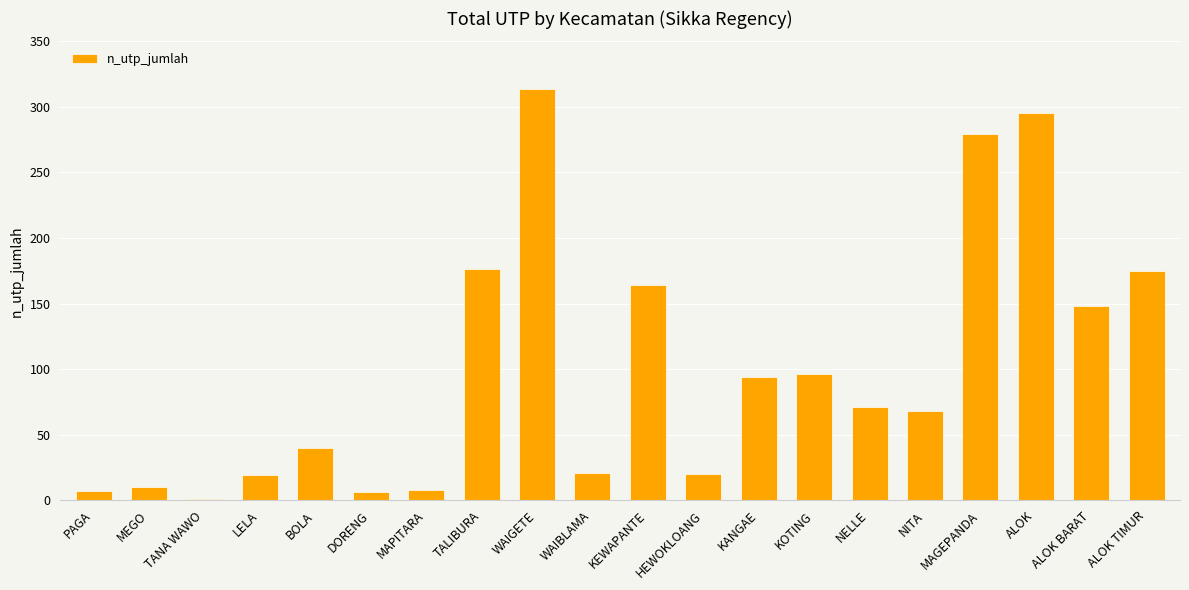

How many distinct data groups are displayed?

1